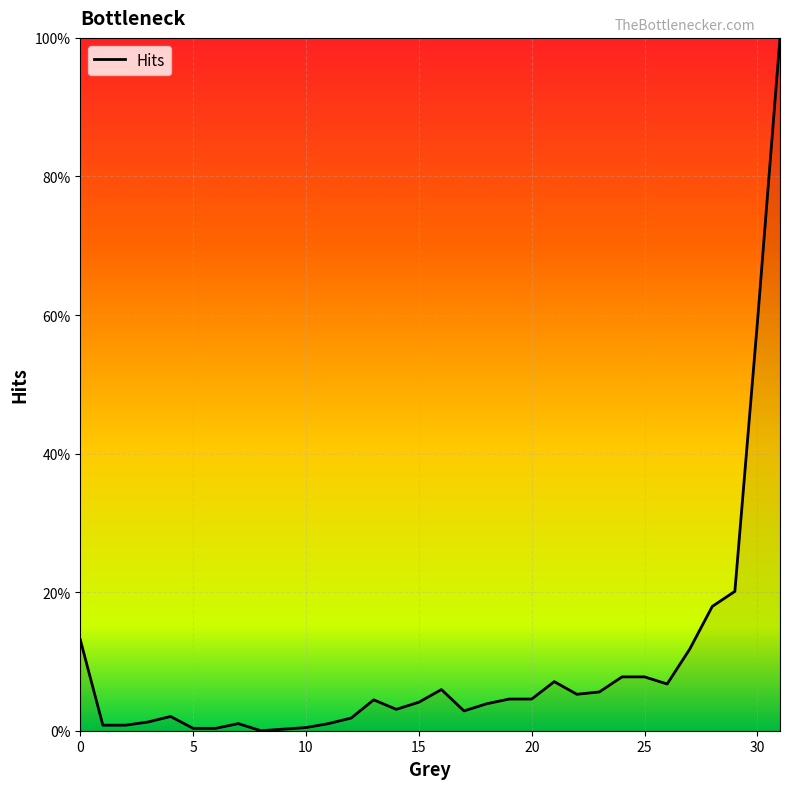

True or false: there are more than 0 points higher than both neighbors.

True